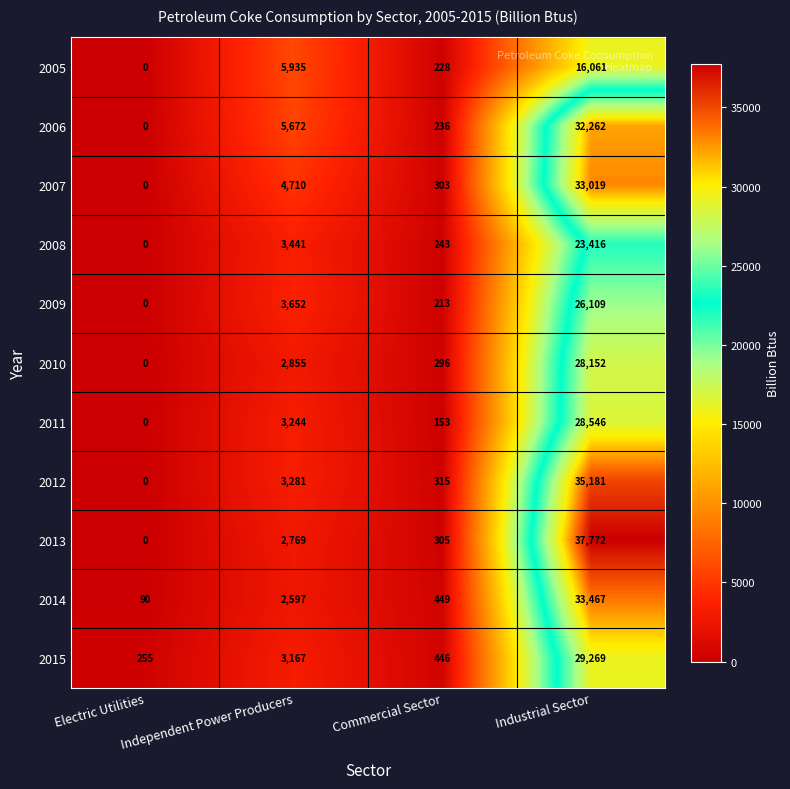

The 2012 series shows 5821 at Independent Power Producers. True or false?

False